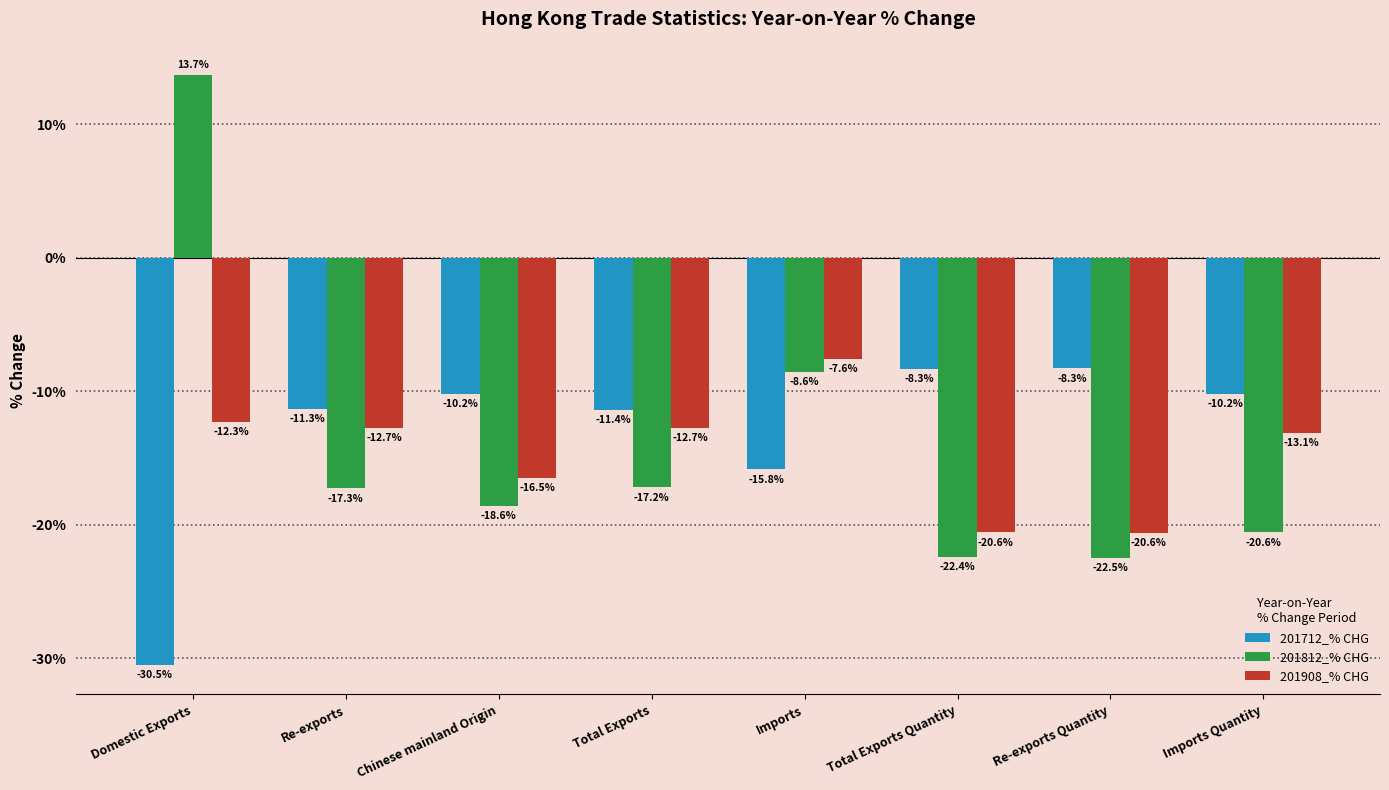

At which category is the sum across all series the highest?

Domestic Exports